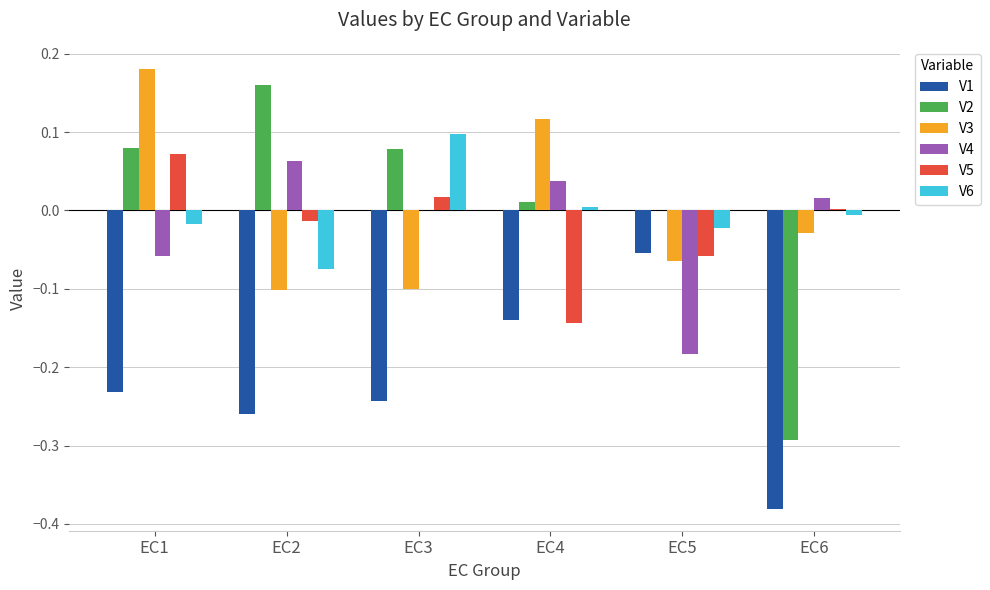

What are all the series names shown in the legend?

V1, V2, V3, V4, V5, V6